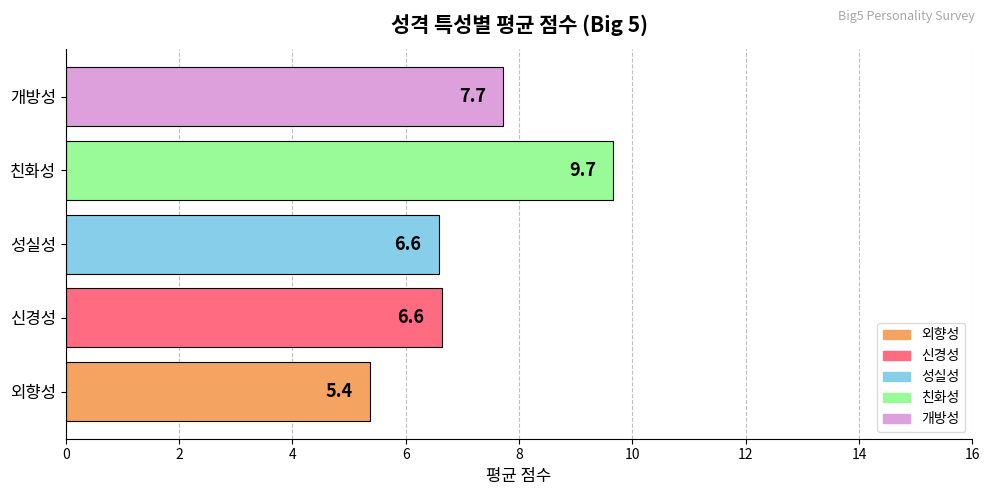

Approximately how many times larger is the value at 신경성 compared to 개방성?

0.9